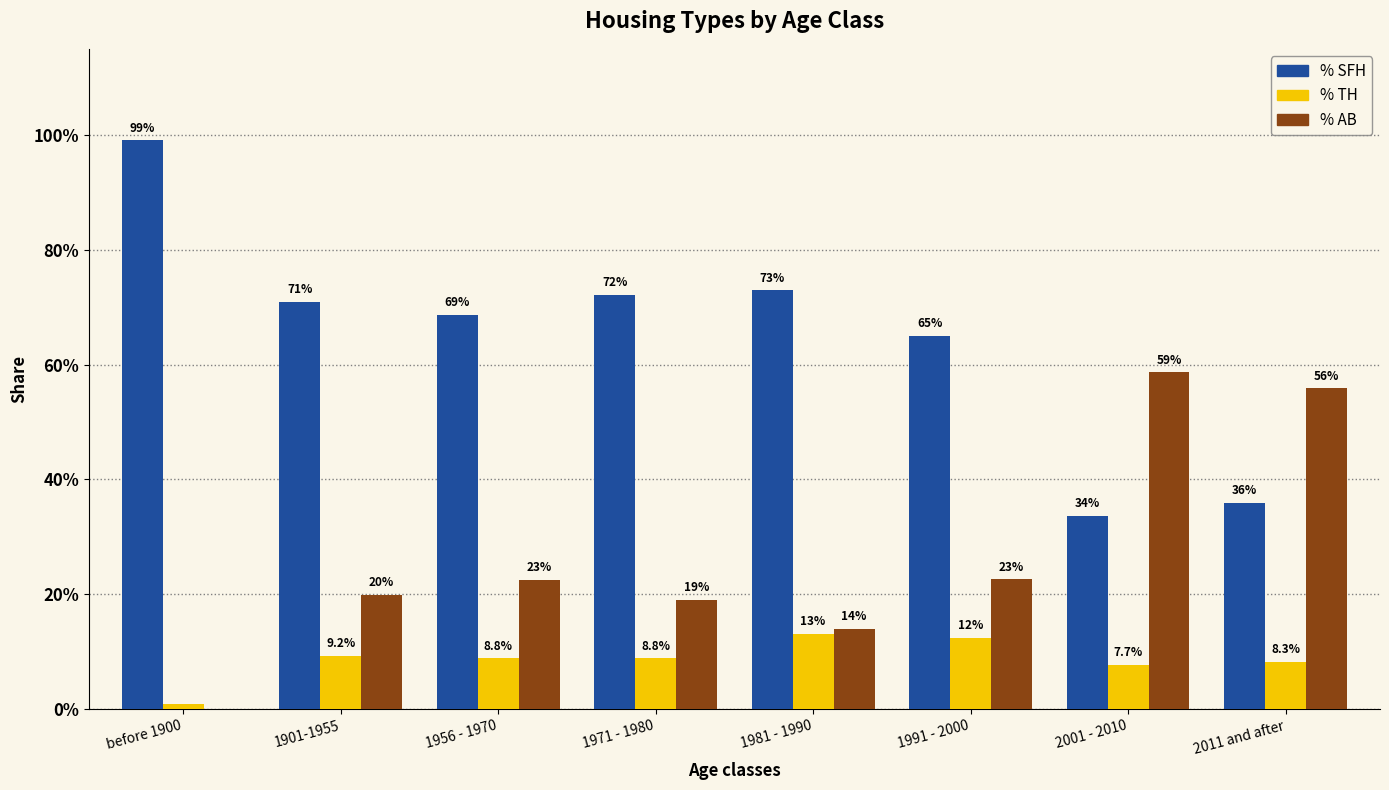

Which series has the largest range (max minus min)?

% SFH